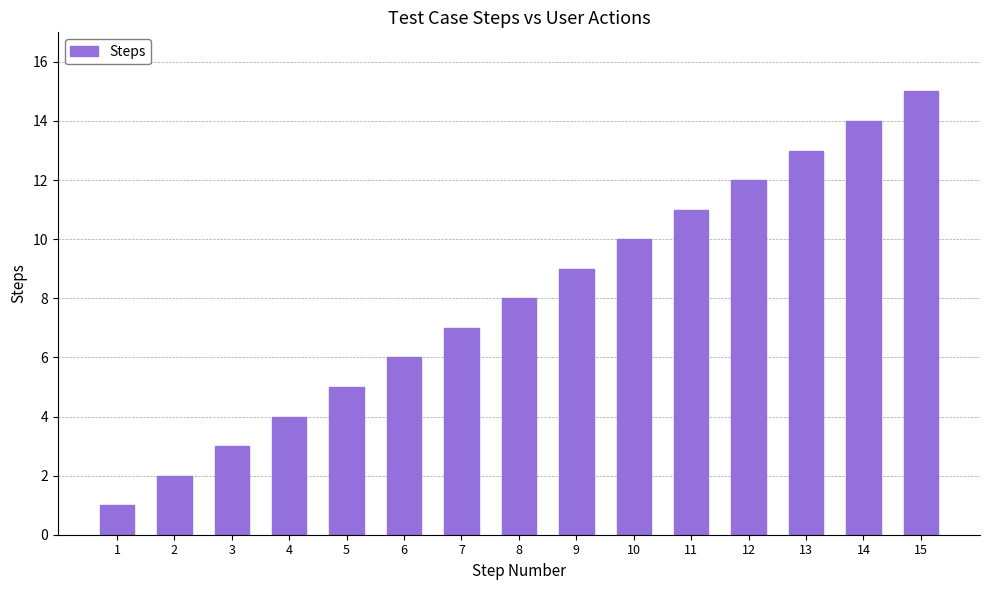

What is the maximum value shown in the chart?

15